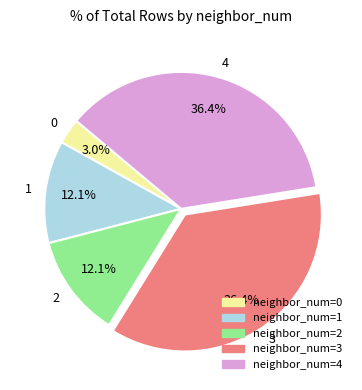

To the nearest percent, what percentage of the pie is 0?

3%